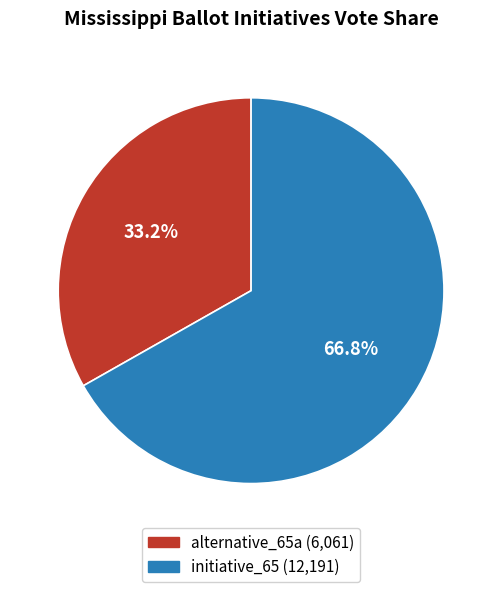

To the nearest percent, what portion does initiative_65 represent?

67%